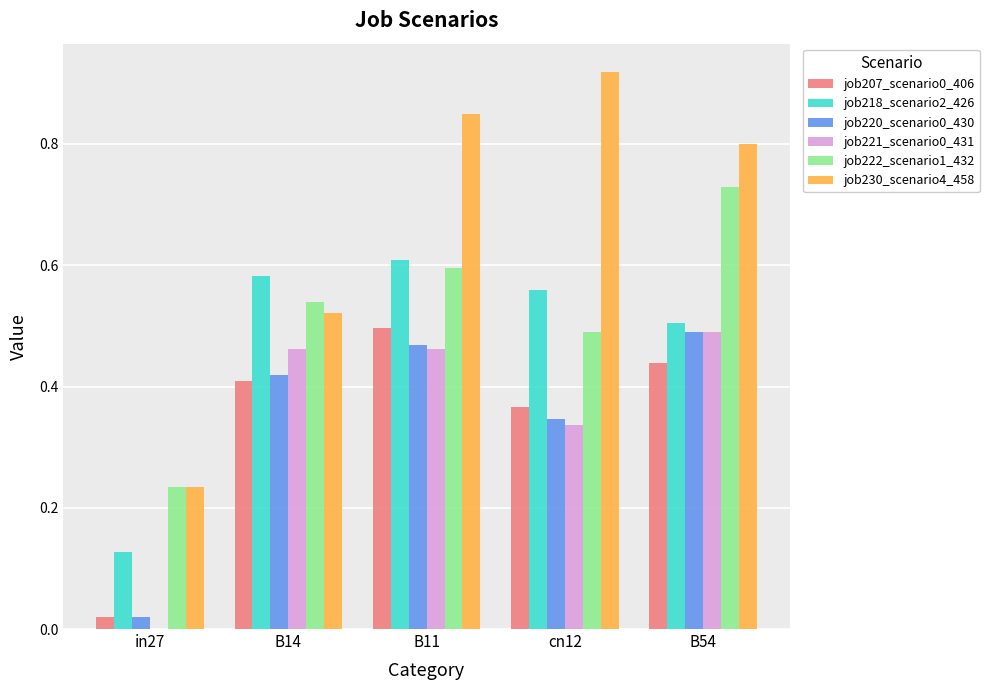

What is the sum of all job222_scenario1_432 values?

2.6